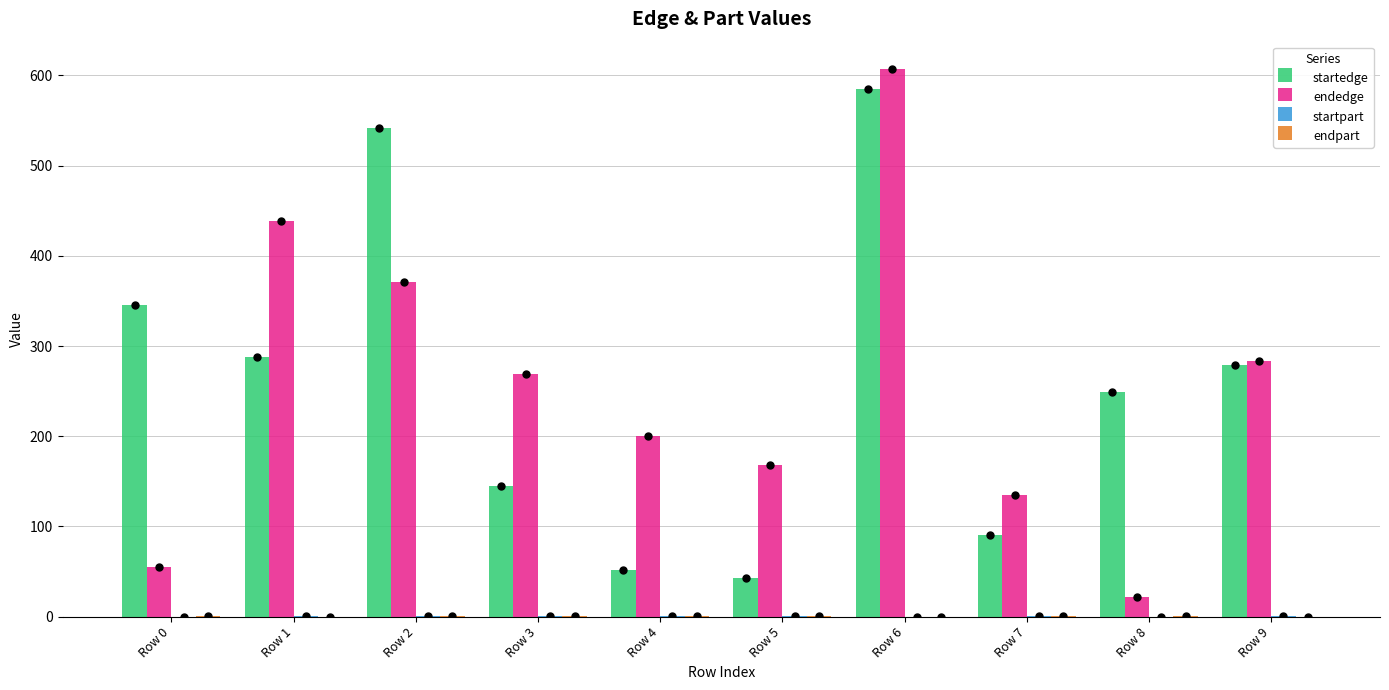

Which series has the largest Y range (max minus min)?

endedge